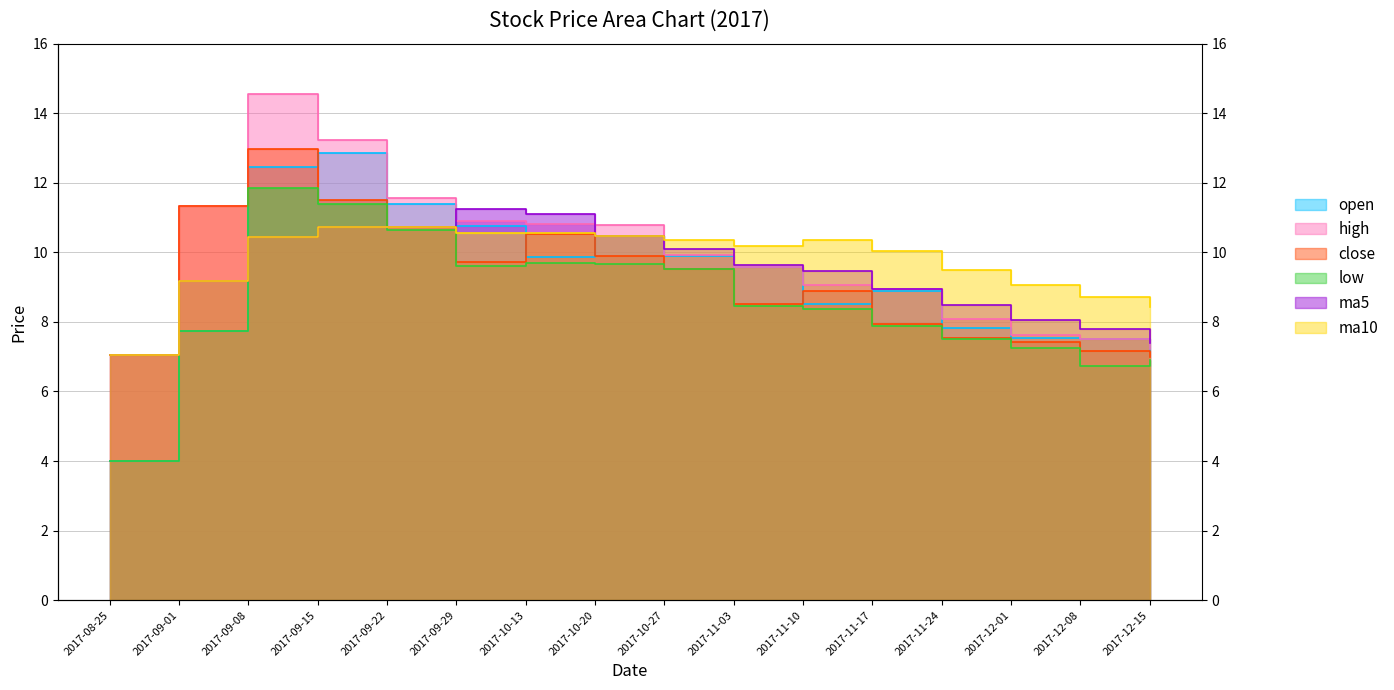

List the series in order of their peak value, highest first.

high, close, open, low, ma5, ma10